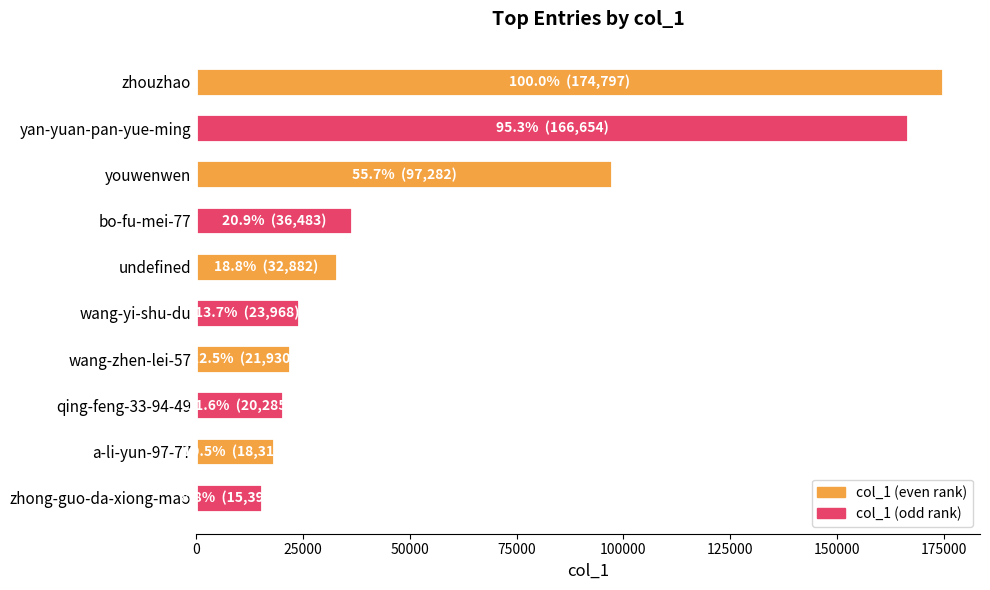

Which has a higher value, yan-yuan-pan-yue-ming or undefined?

yan-yuan-pan-yue-ming